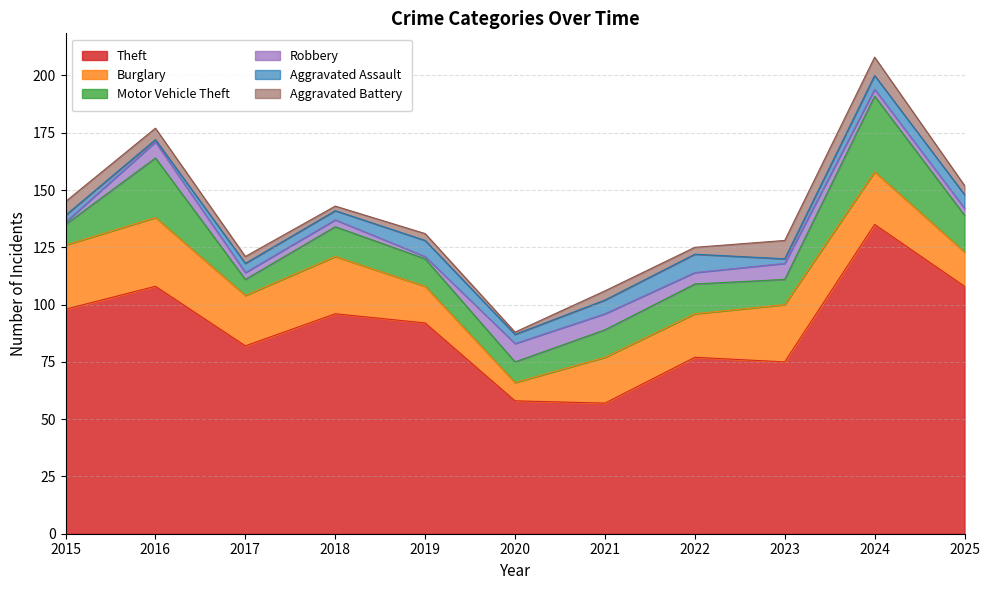

Which category has the highest value in the Robbery series?

2020